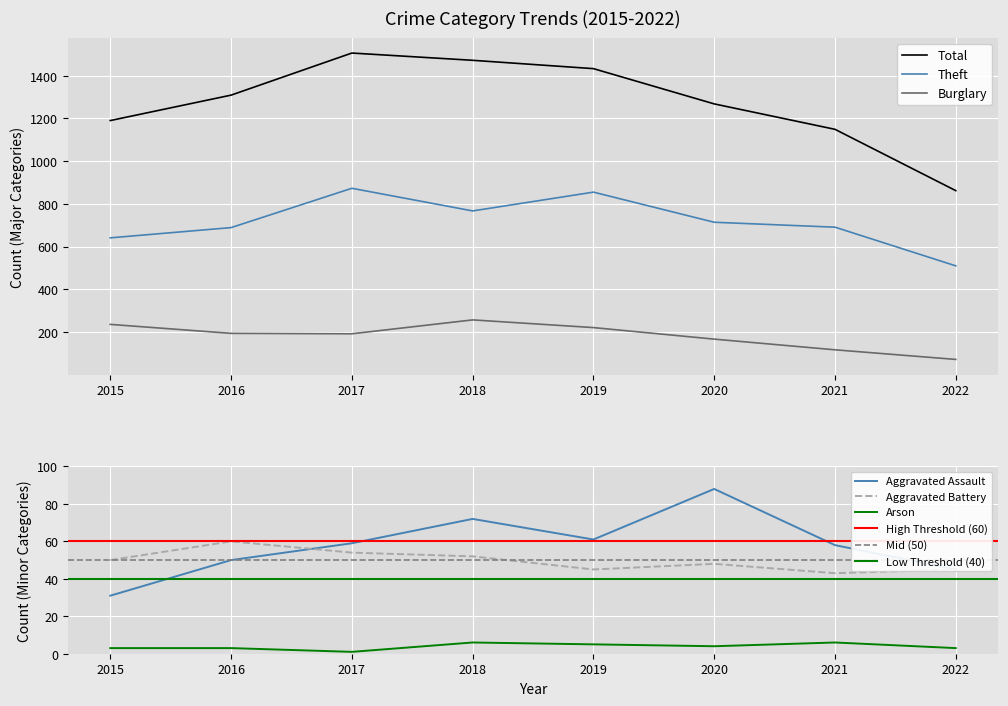

What is the maximum value shown in the chart?

1506